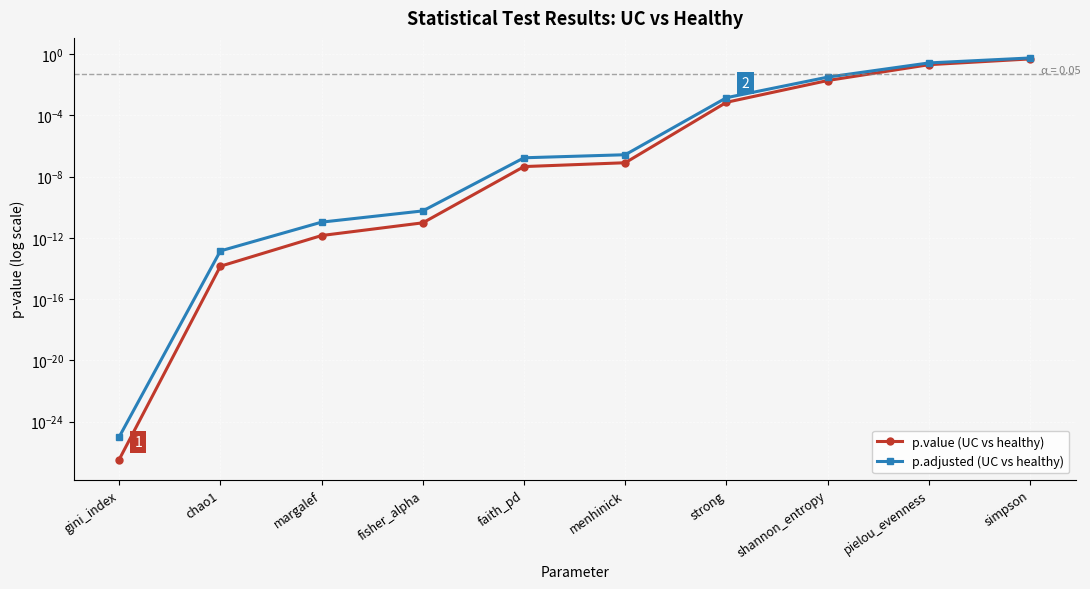

The value of p.value (UC vs healthy) at pielou_evenness is 0.2. True or false?

True